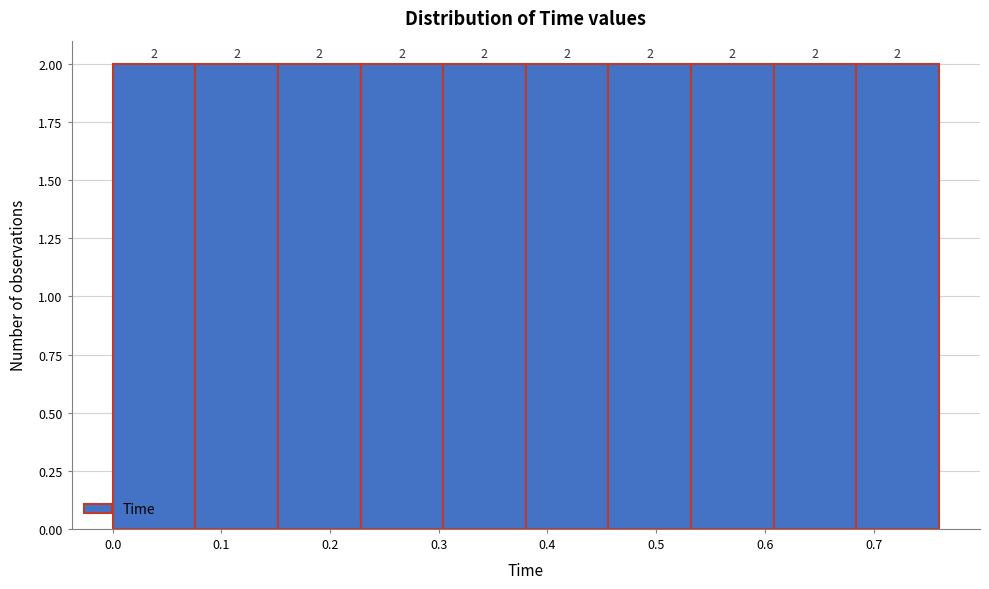

Reading left to right, transcribe this chart: for each bar, give the range it covers on the x-axis and its height. The bar edges are not printed on the chart, so give them approximately, as read against the axis.

0.000 to 0.076: 2
0.076 to 0.152: 2
0.152 to 0.228: 2
0.228 to 0.304: 2
0.304 to 0.380: 2
0.380 to 0.456: 2
0.456 to 0.532: 2
0.532 to 0.608: 2
0.608 to 0.684: 2
0.684 to 0.760: 2